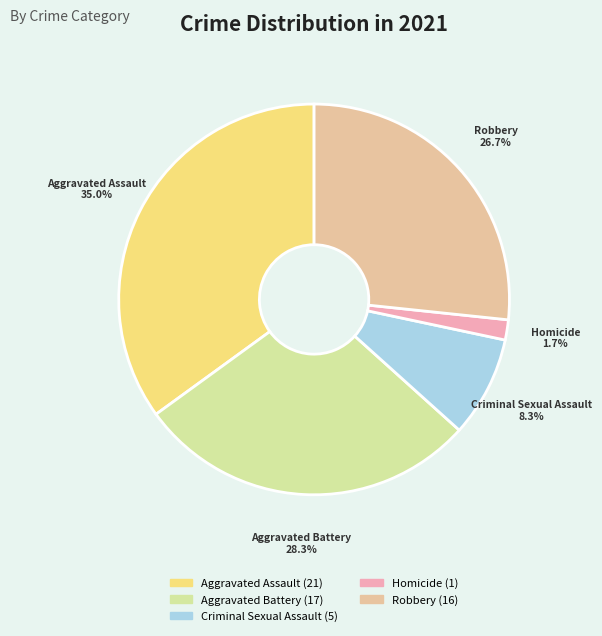

Is it true that Criminal Sexual Assault is 8% of the pie?

True